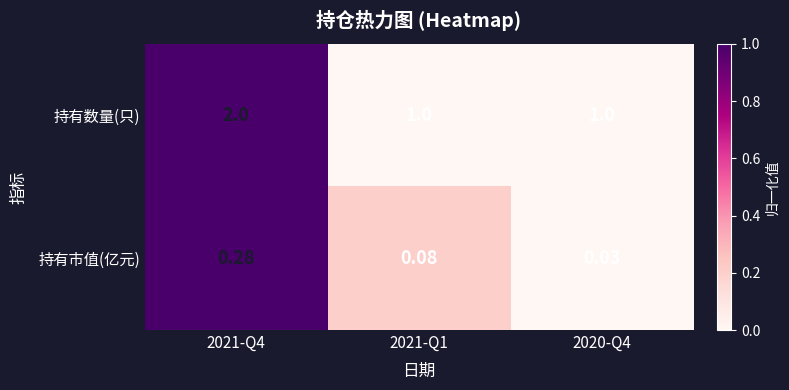

Rank the series at 2021-Q1 from highest to lowest value.

持有数量(只), 持有市值(亿元)